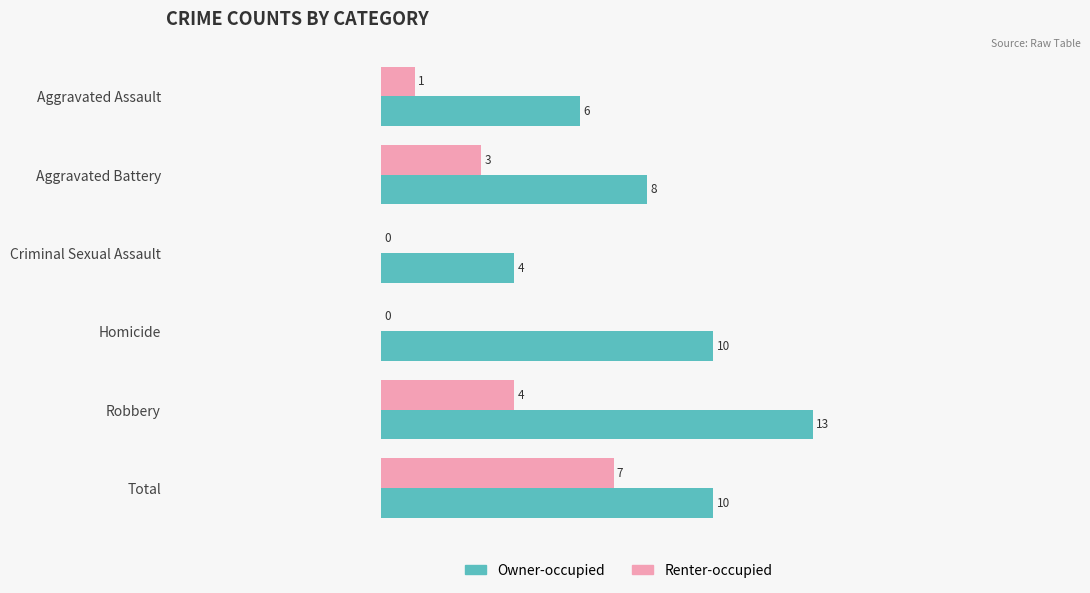

Read the Renter-occupied value at Aggravated Battery.

3